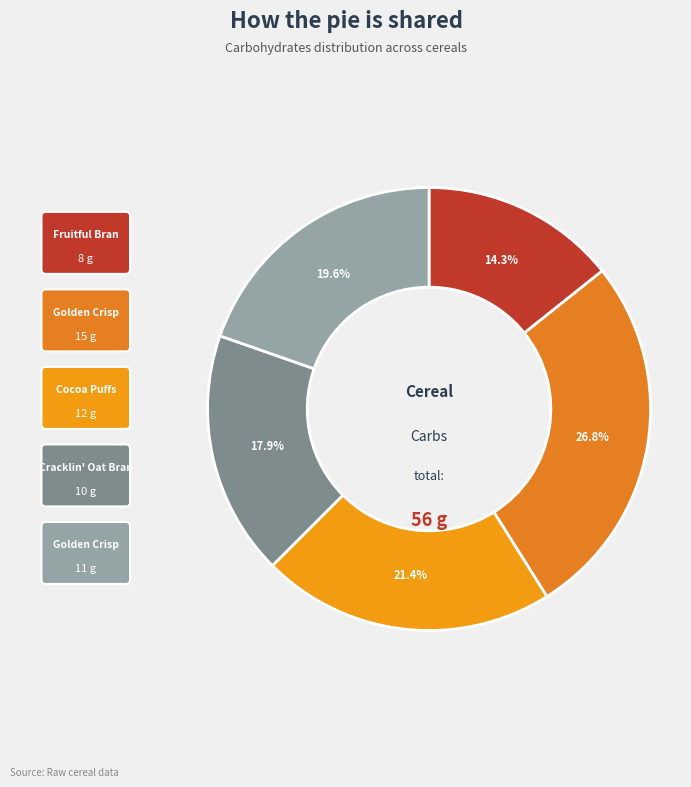

How many slices are in this pie chart?

5